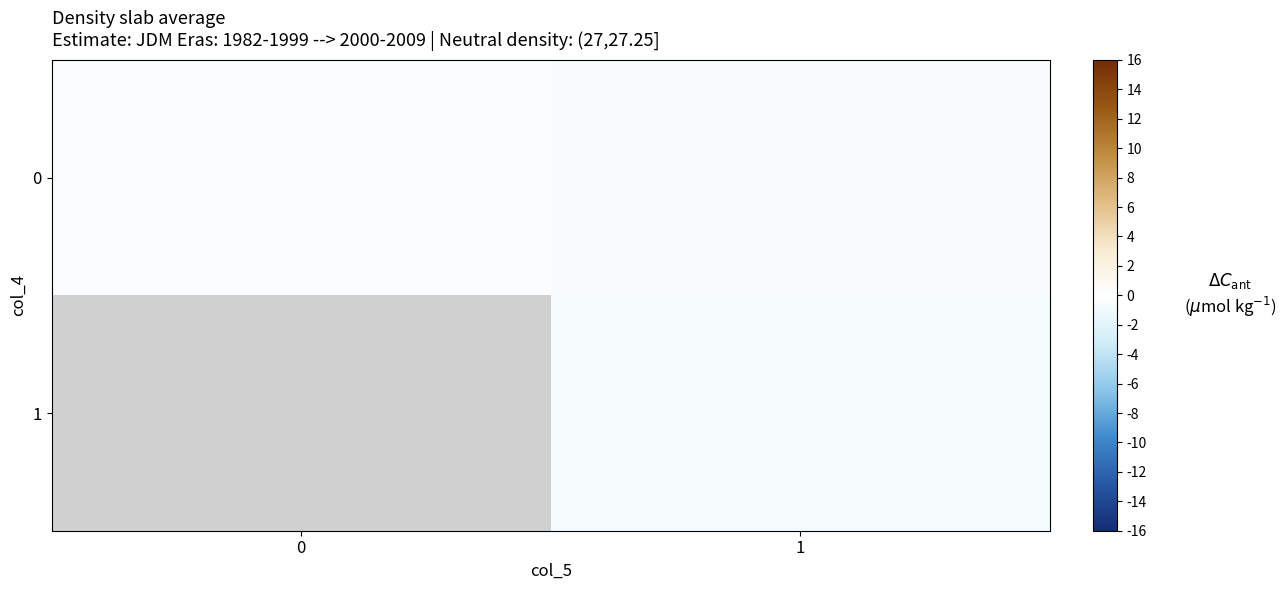

What is the sum of the 0 values at 0 and 1?

-0.8